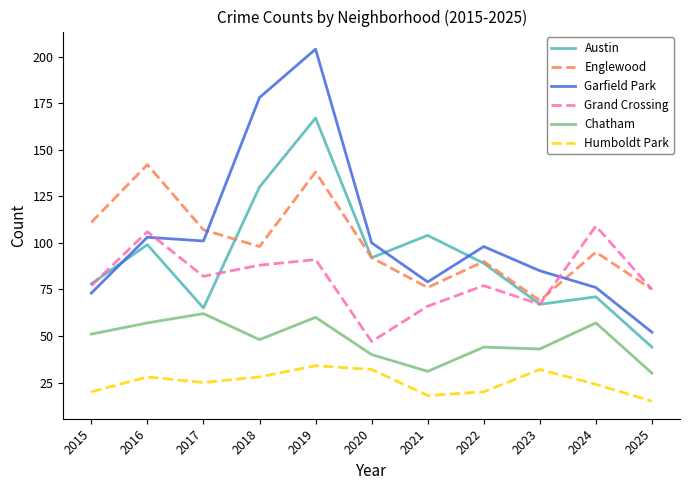

Reading left to right, transcribe all the data shown in this chart.

Austin: 78	99	65	130	167	92	104	89	67	71	44
Englewood: 111	142	107	98	138	92	76	90	69	95	75
Garfield Park: 73	103	101	178	204	100	79	98	85	76	52
Grand Crossing: 77	106	82	88	91	47	66	77	67	109	75
Chatham: 51	57	62	48	60	40	31	44	43	57	30
Humboldt Park: 20	28	25	28	34	32	18	20	32	24	15